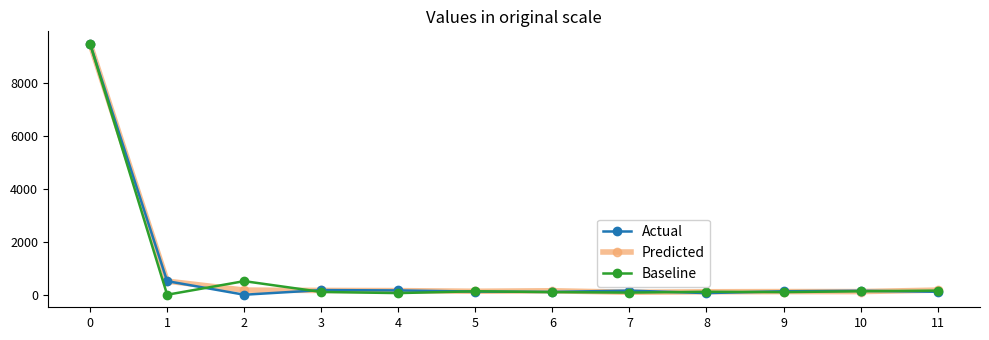

Where is the first local maximum for Baseline?

2